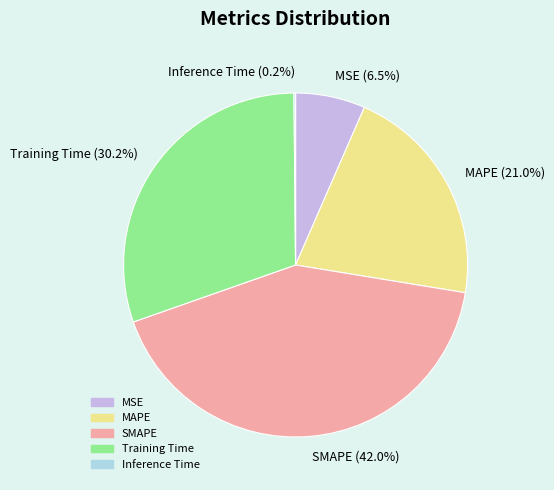

Combined, do MSE and MAPE account for over 50%?

No